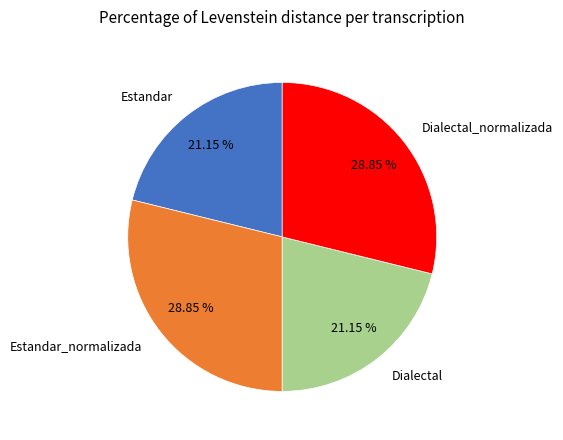

To the nearest percent, what portion does Estandar_normalizada represent?

29%